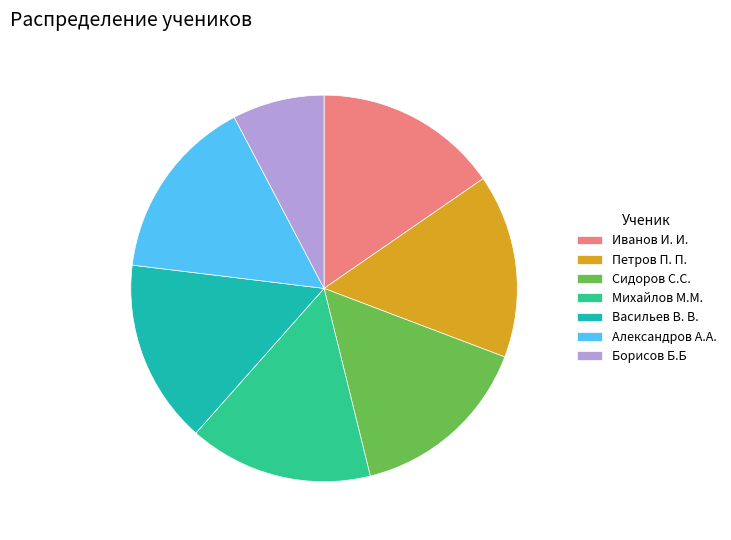

True or false: Петров П. П. accounts for 15% of the total.

True